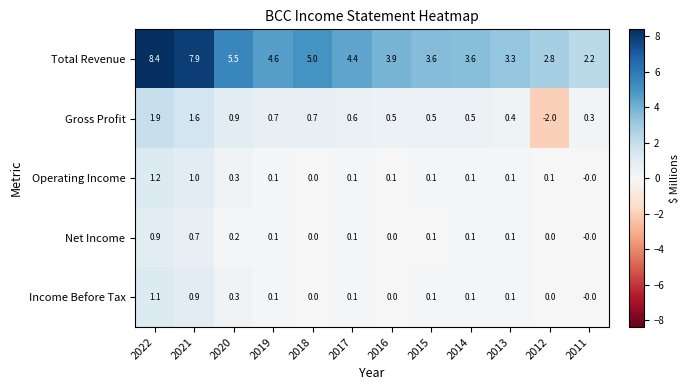

What is the total value across all series at 2020?

7.2